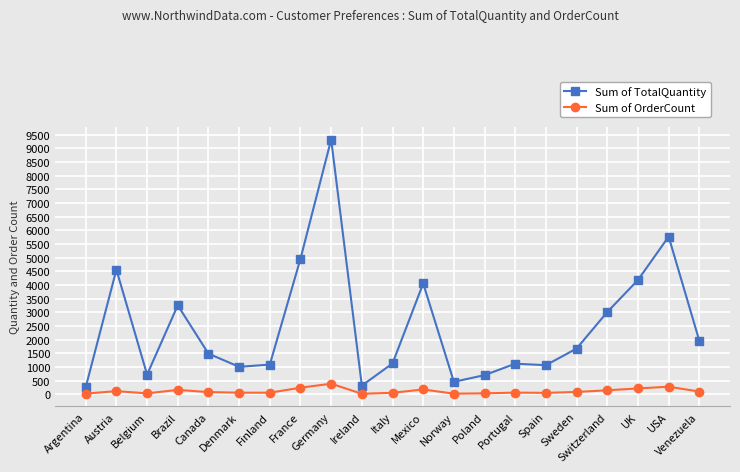

List the series in order of their peak value, highest first.

Sum of TotalQuantity, Sum of OrderCount